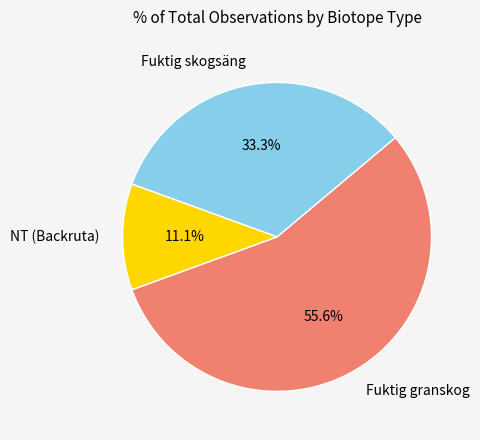

What is the ratio of the value at Fuktig granskog to the value at NT (Backruta)?

5.0